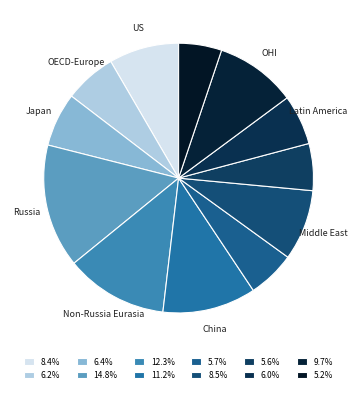

How many segments does this pie chart have?

12